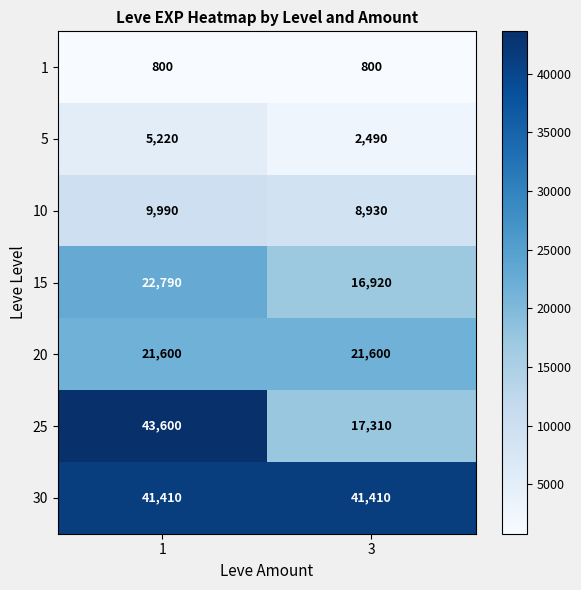

Read the 25 value at 1, to the nearest 100.

43600